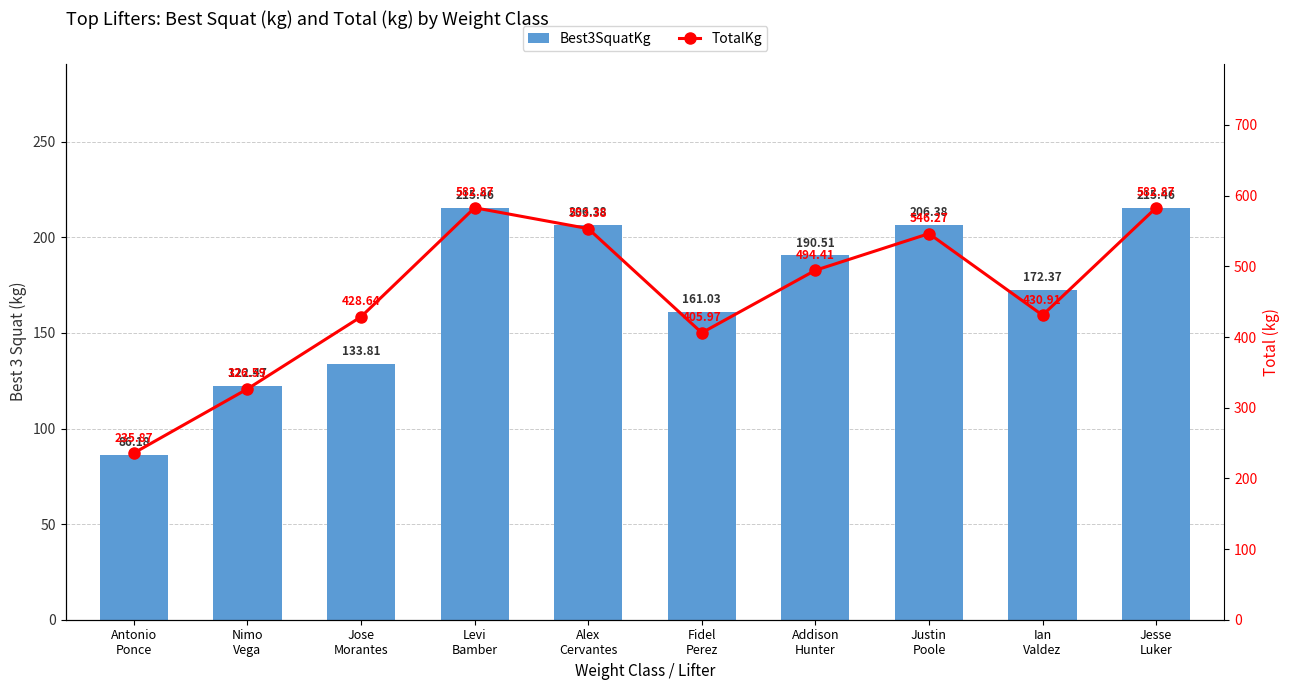

How many groups of bars are there?

10